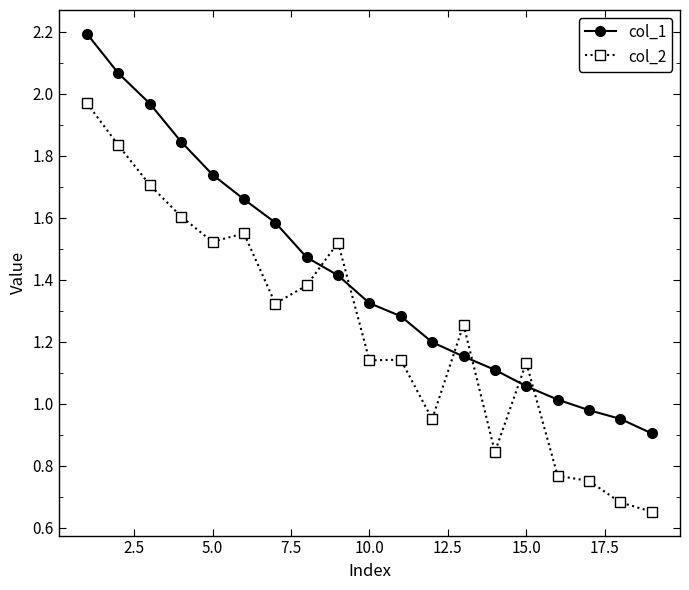

What is the highest value of the col_1 series?

2.2